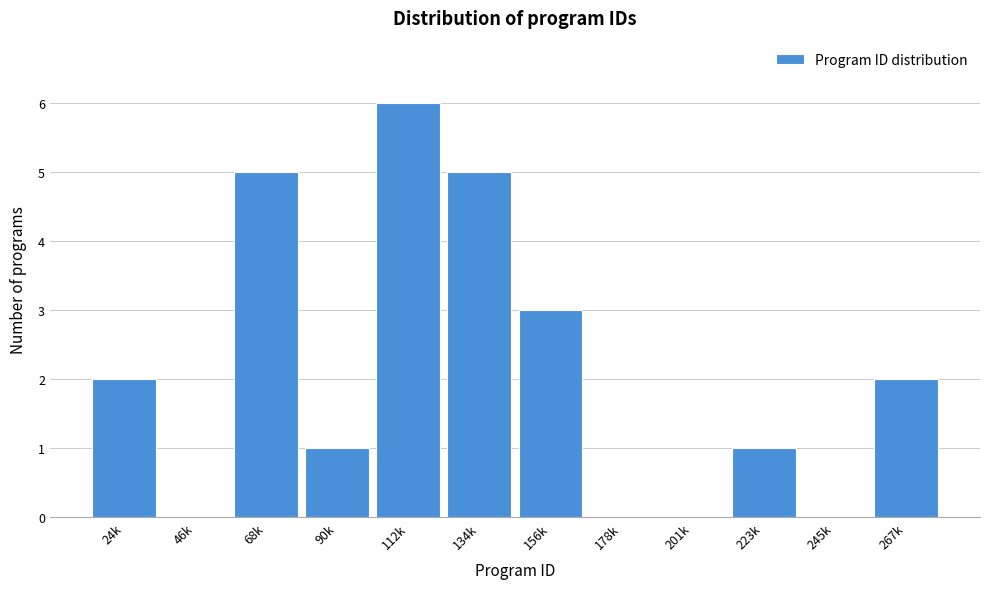

Reading right to left, extract all data points from this chart.

267k=2	245k=0	223k=1	201k=0	178k=0	156k=3	134k=5	112k=6	90k=1	68k=5	46k=0	24k=2